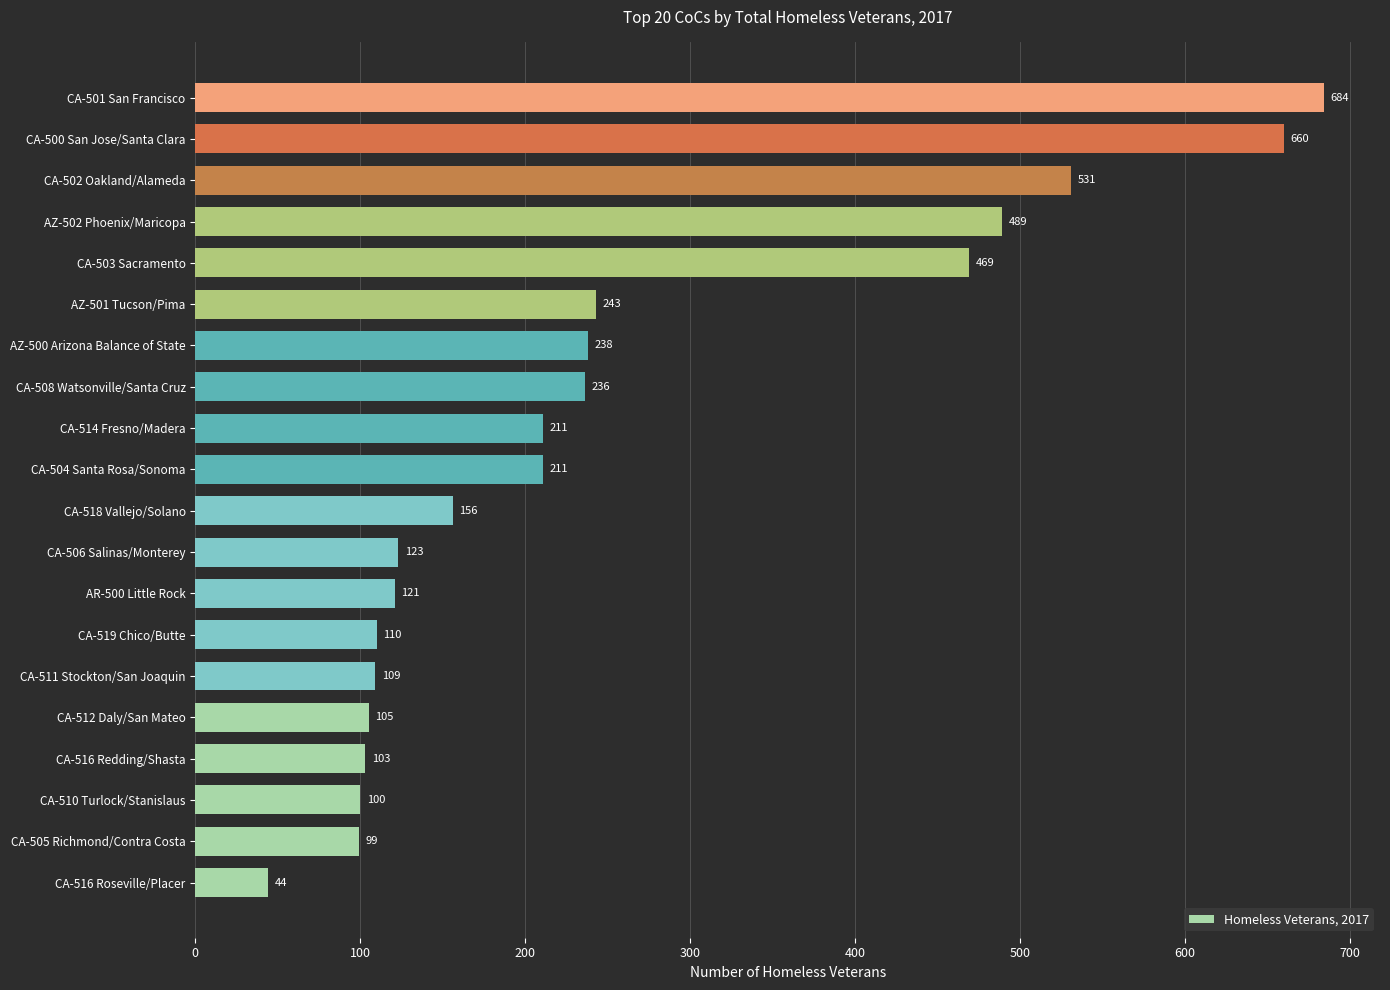

What is the maximum value shown in the chart?

684